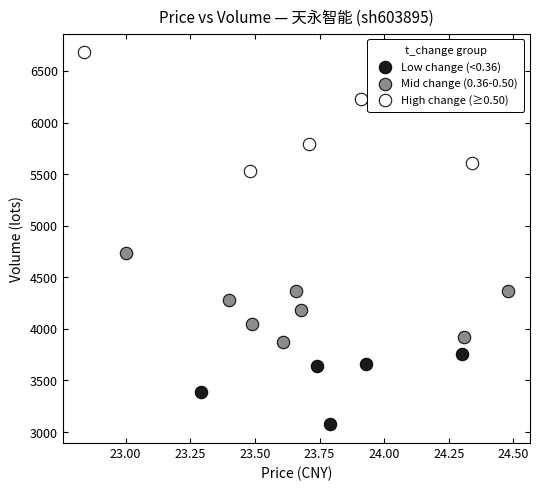

Which series contains the highest Y value?

High change (≥0.50)